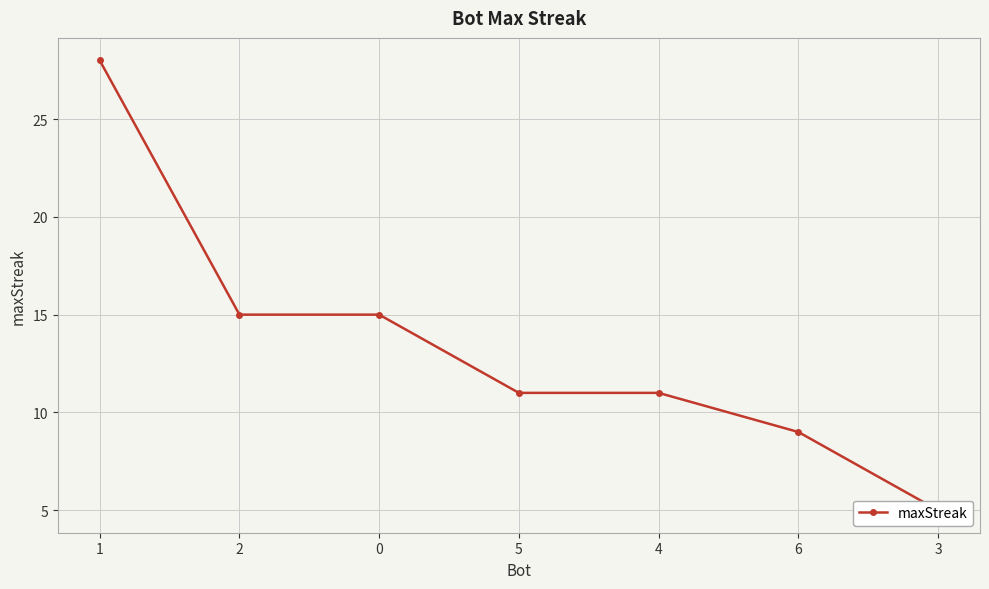

Approximately how many times larger is the value at 3 compared to 0?

0.3